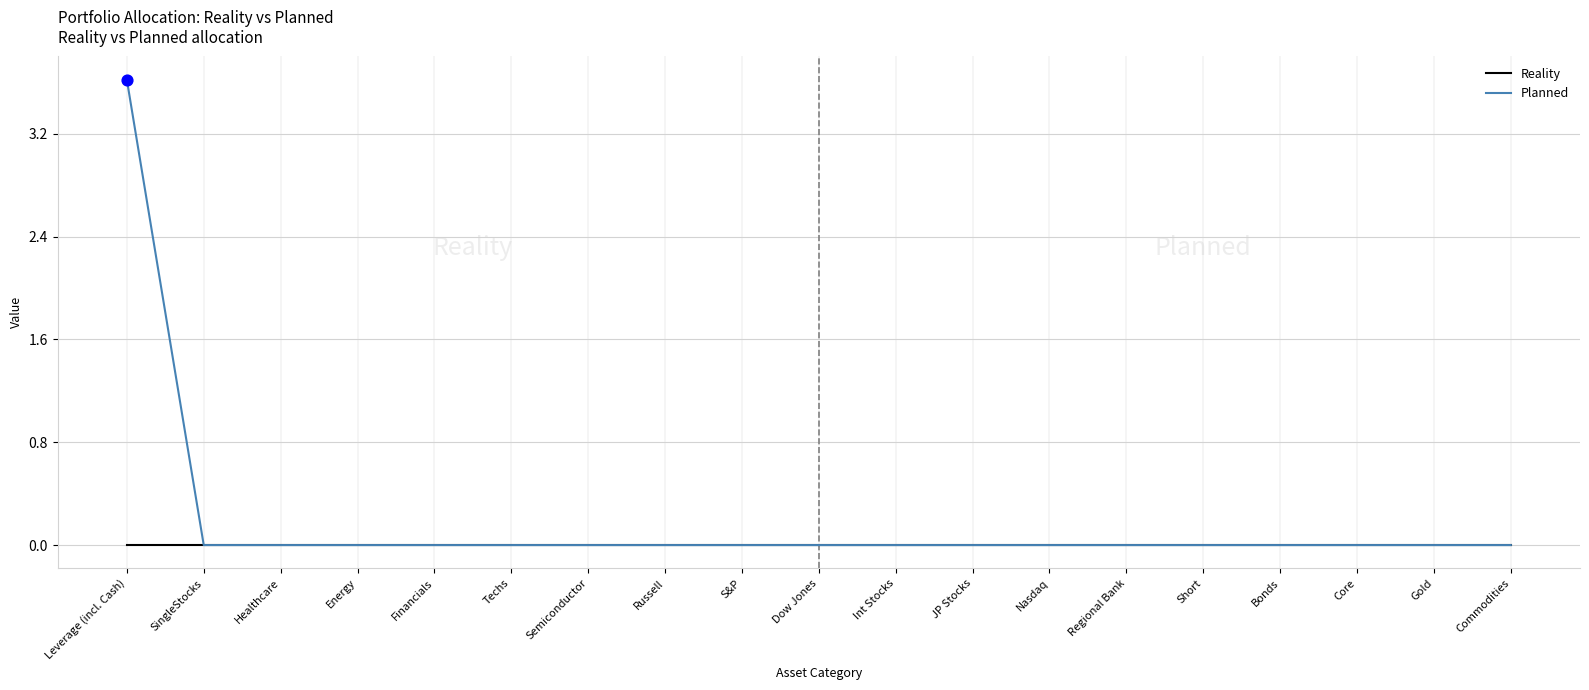

What are all the series names shown in the legend?

Reality, Planned